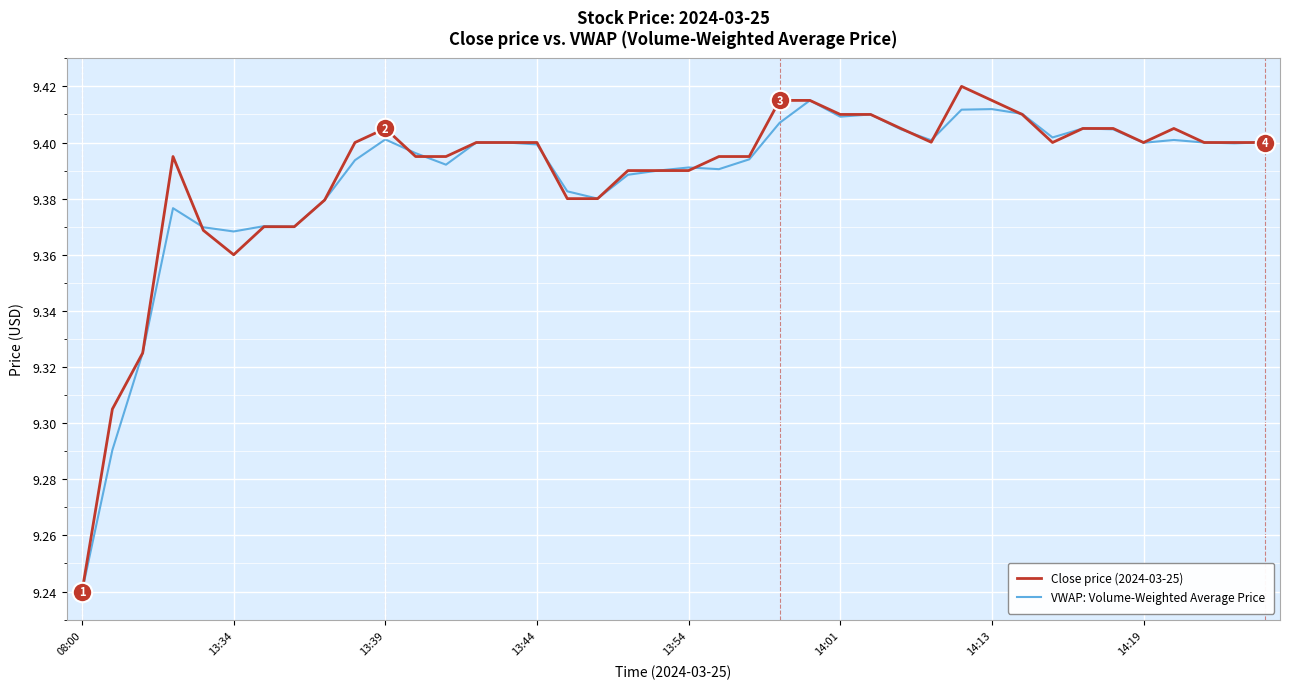

Does the chart have visible grid lines?

Yes